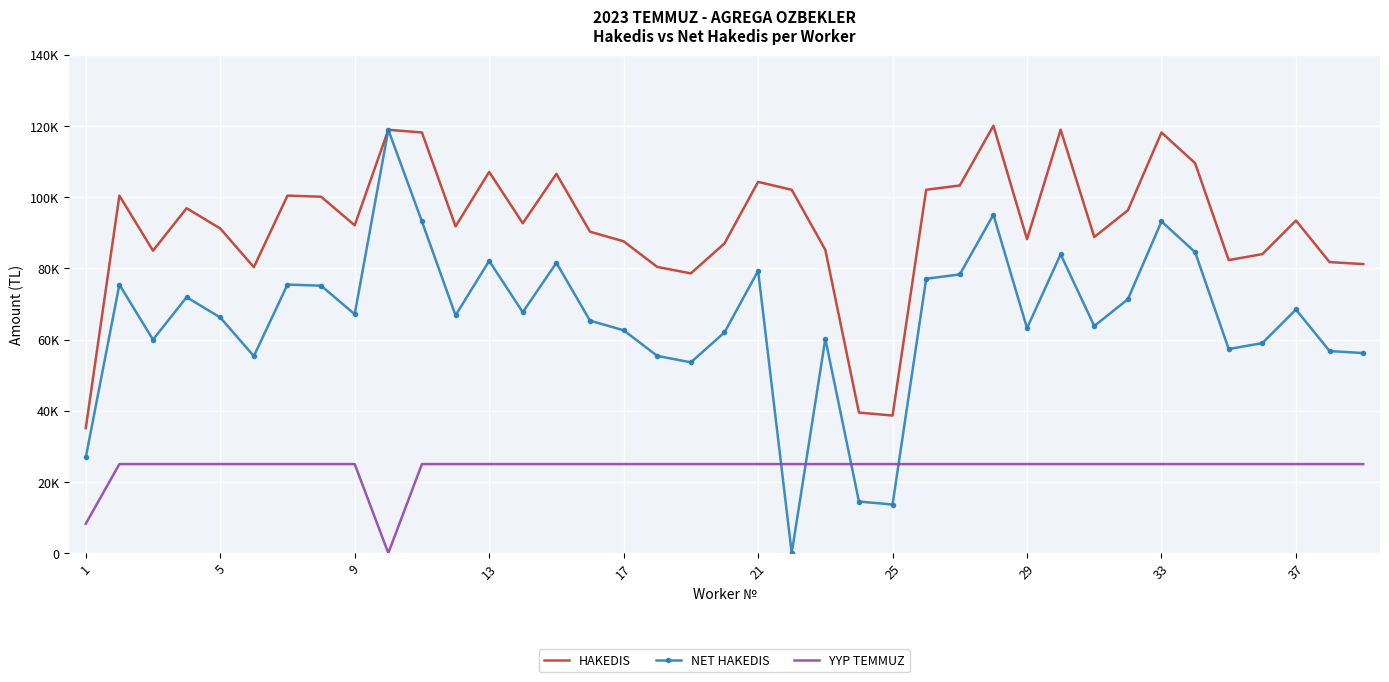

How many times do NET HAKEDIS and YYP TEMMUZ cross each other?

4